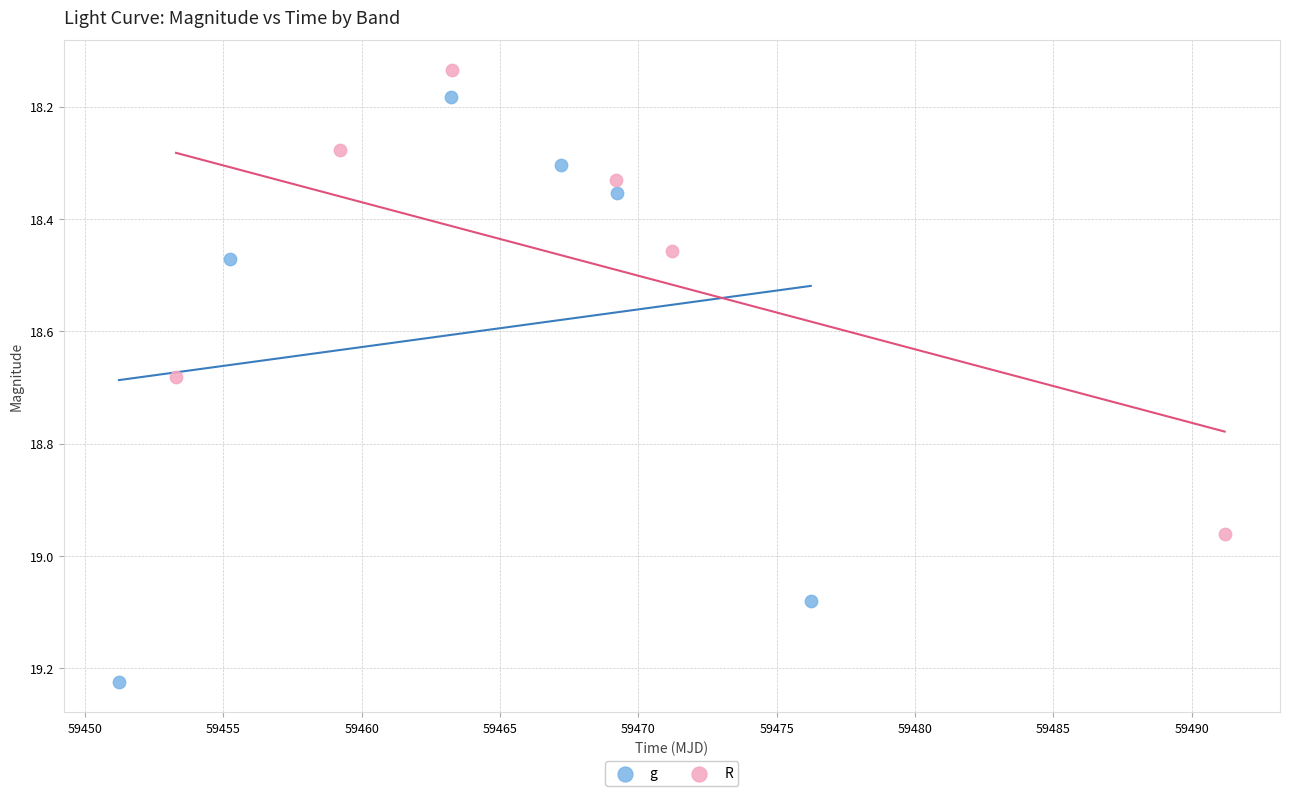

What are all the series names shown in the legend?

g, R